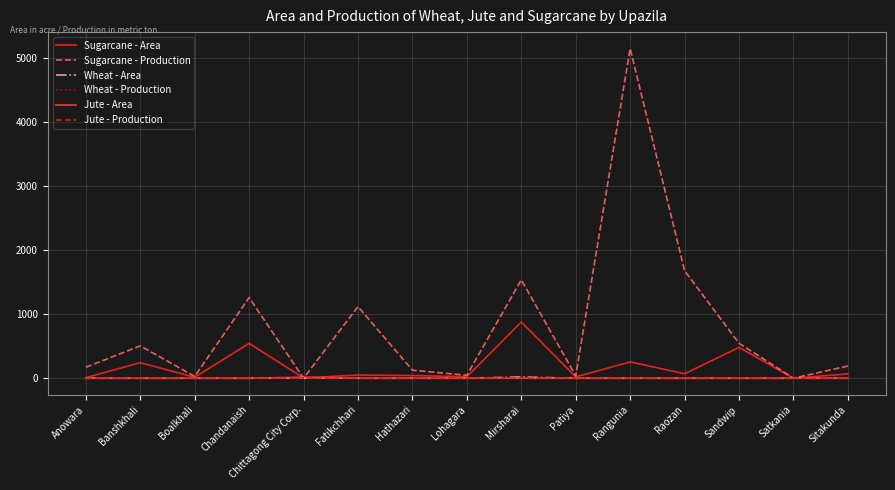

Which label corresponds to the largest value in the chart?

Rangunia